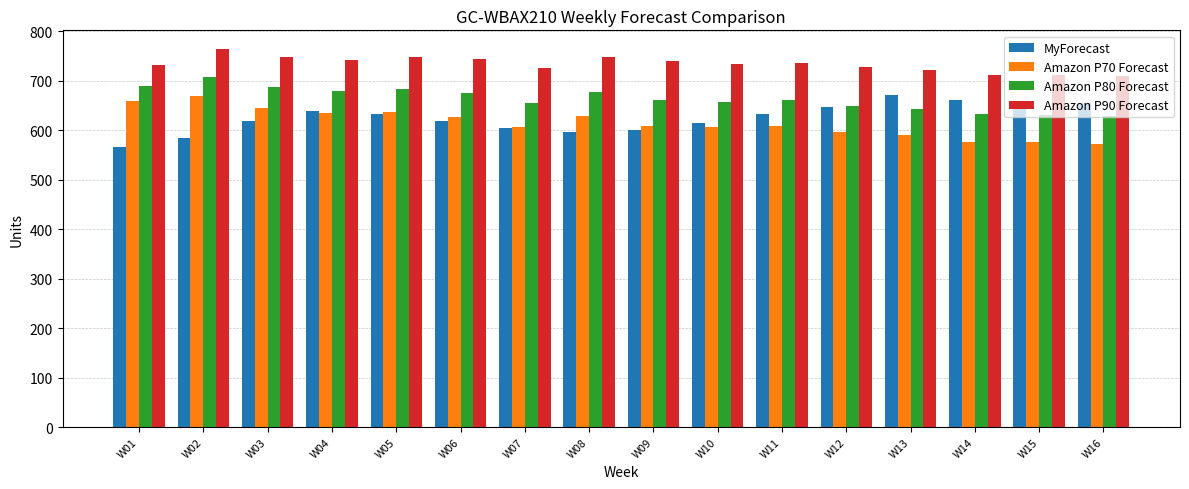

Count the number of data series in this chart.

4